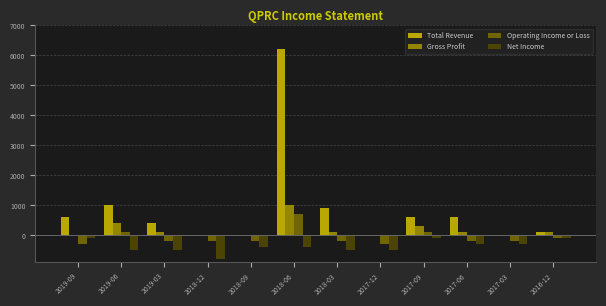

Which series changed the most between 2018-06 and 2016-12?

Total Revenue